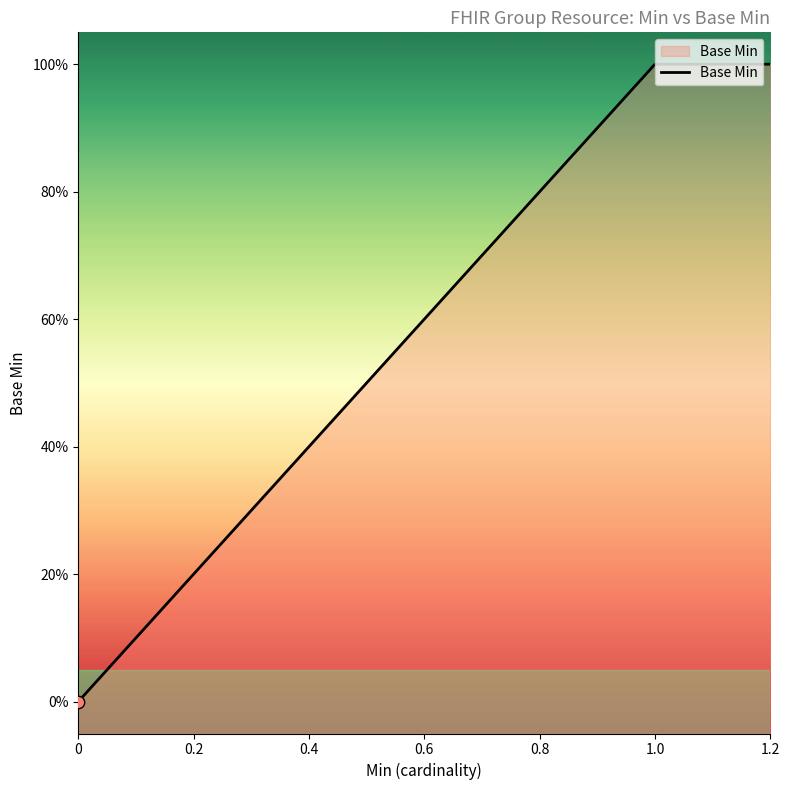

What is the change in value from 0 to 1?

+1